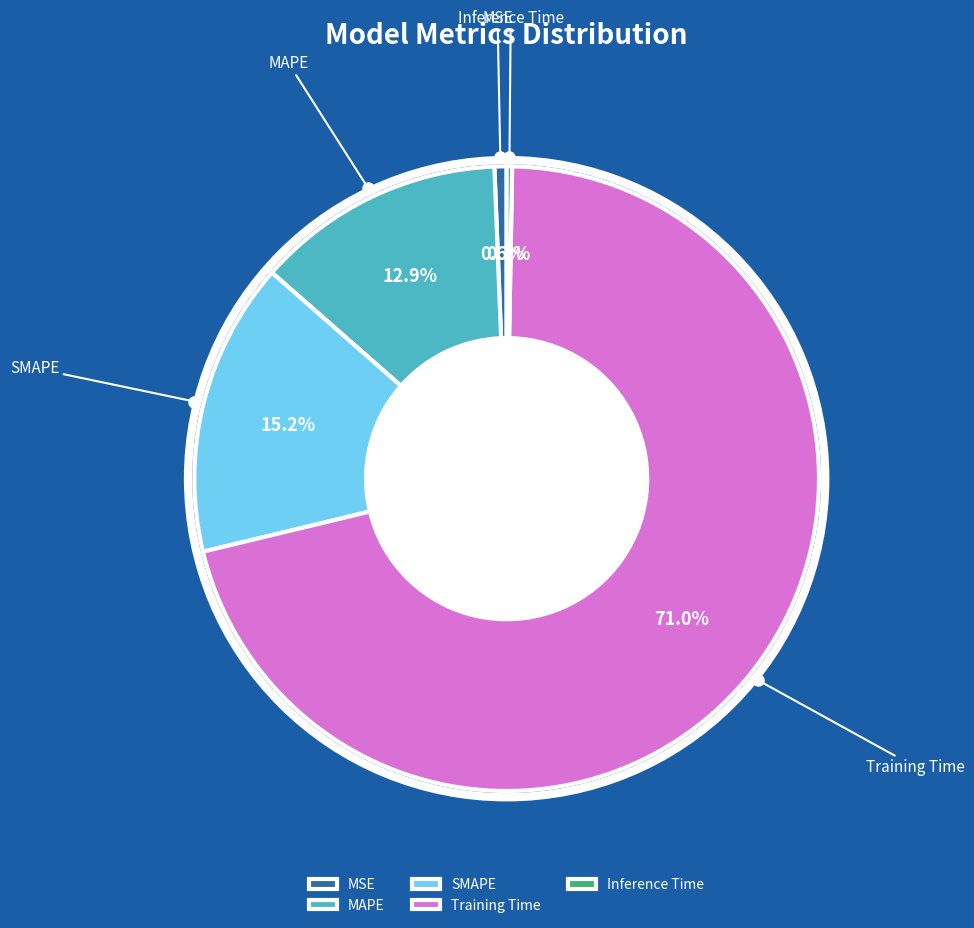

Is it true that Inference Time is 0% of the pie?

True